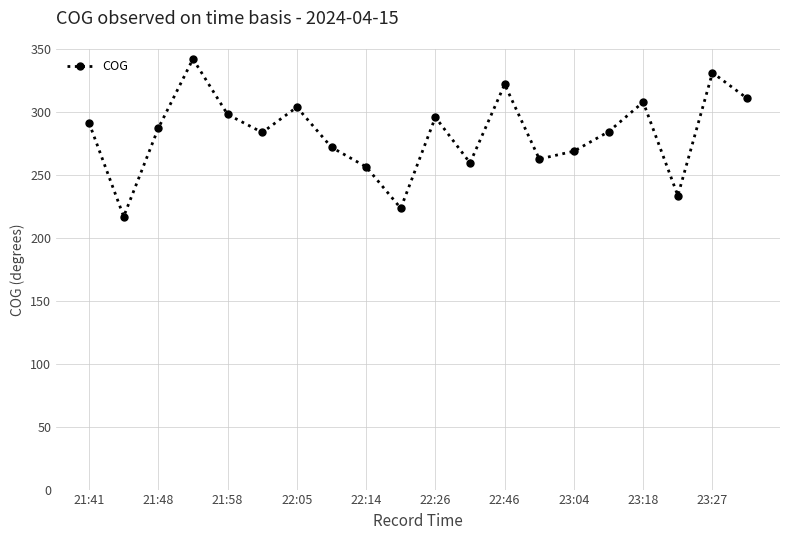

What is the average value?

282.5